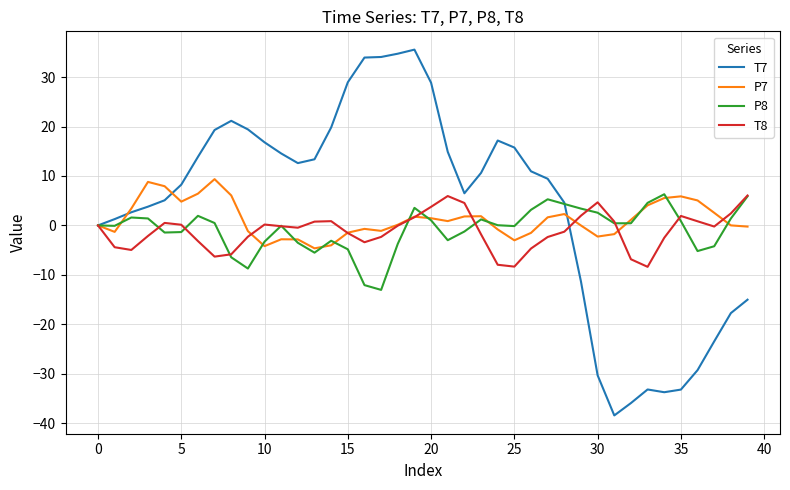

Which series has the widest spread of values?

T7